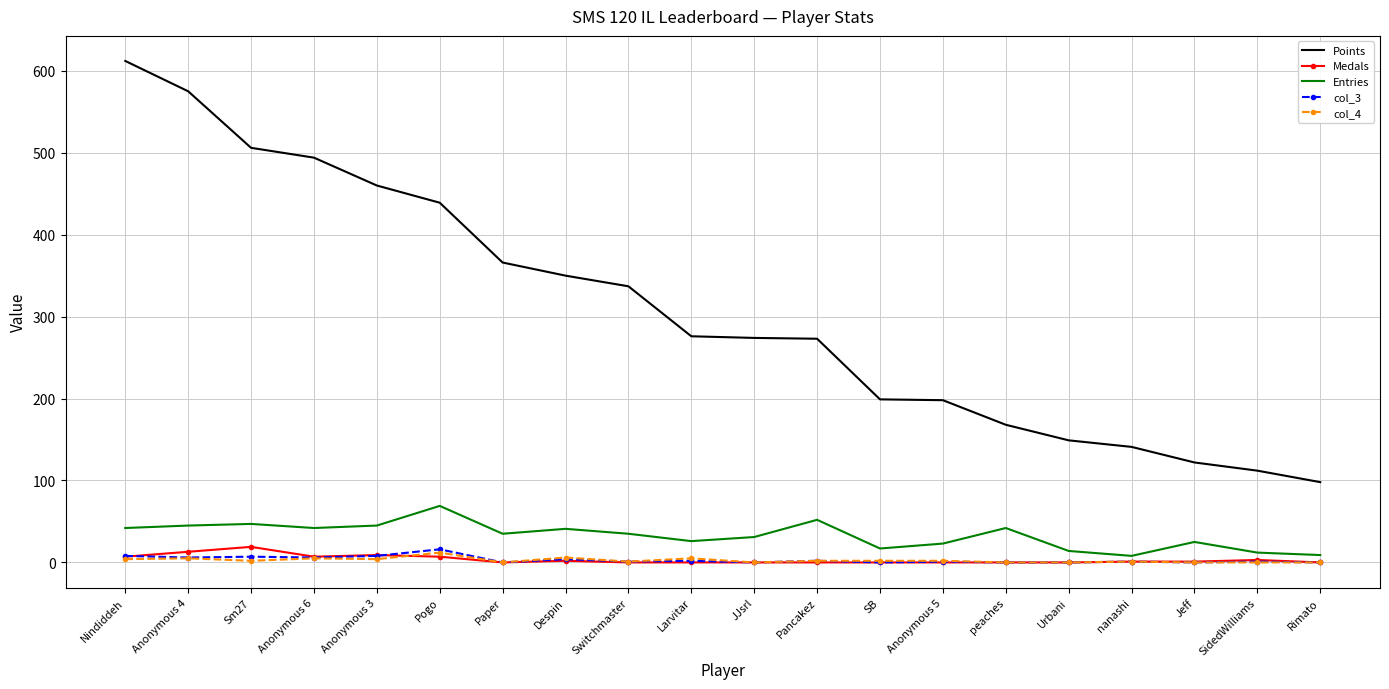

What is the spread (max minus min) of values at nanashi?

140